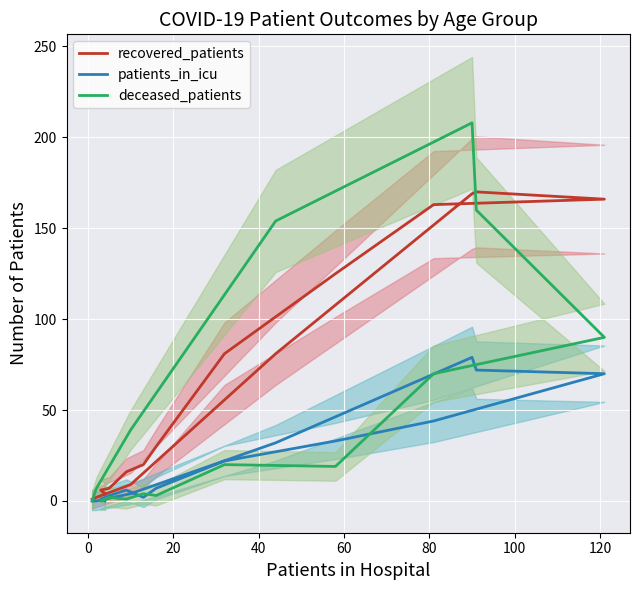

True or false: patients_in_icu and recovered_patients cross at least once.

False